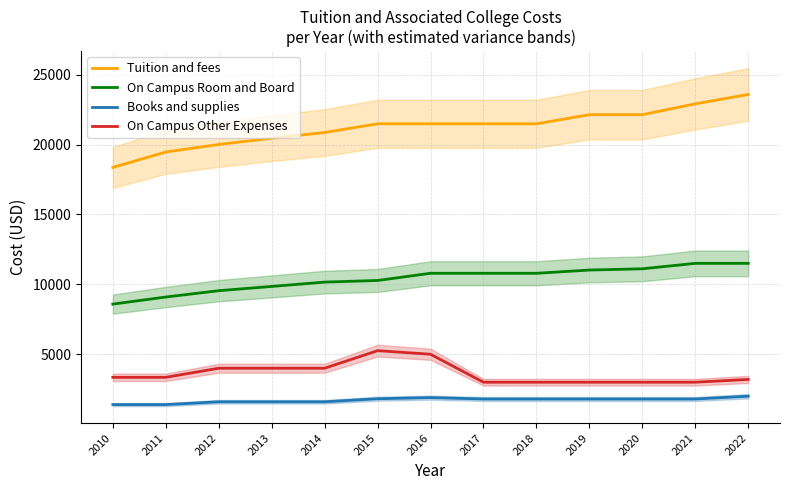

Which series has the largest total across all categories?

Tuition and fees